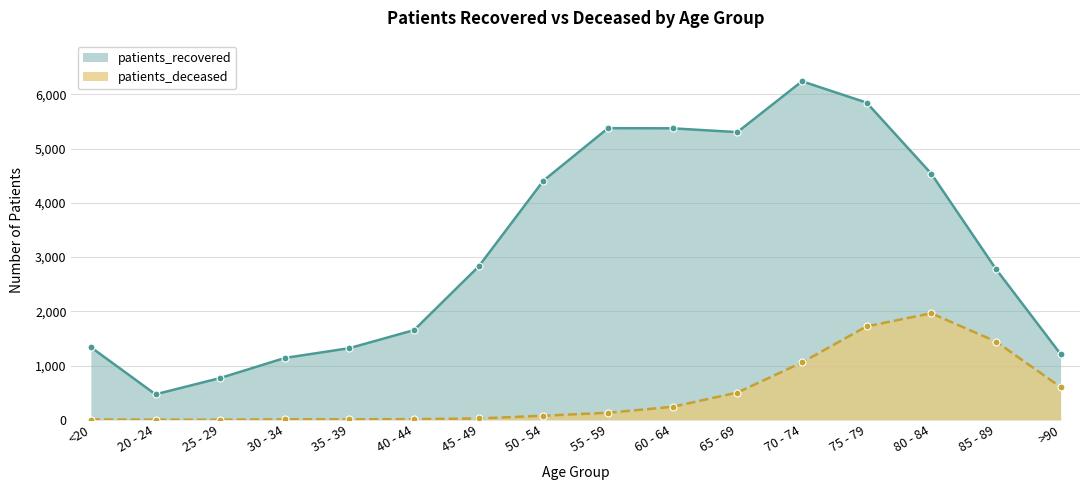

True or false: patients_deceased has more than 1 interior local peaks.

False